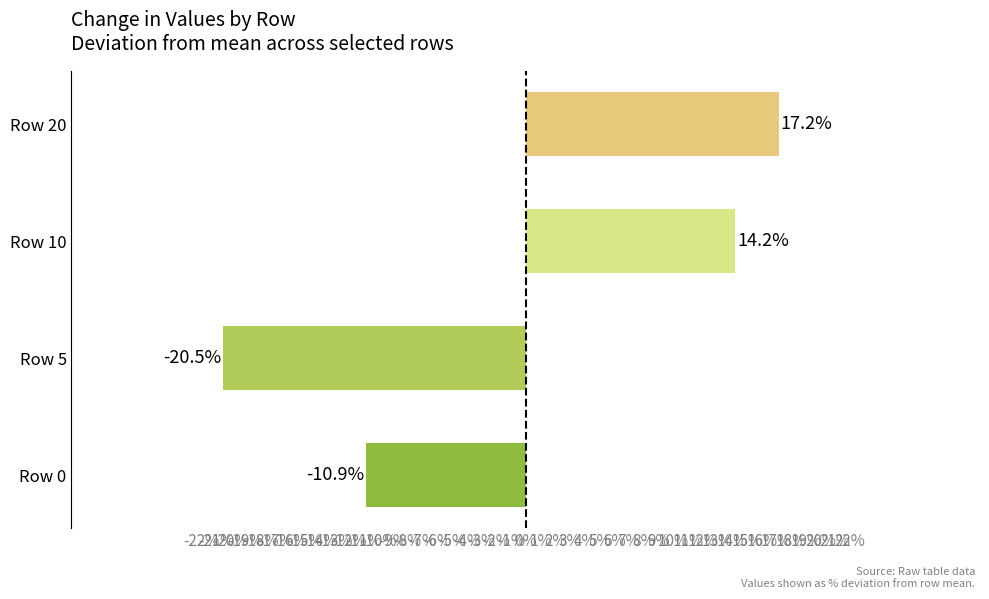

What is the change in value from Row 0 to Row 10?

+25.1